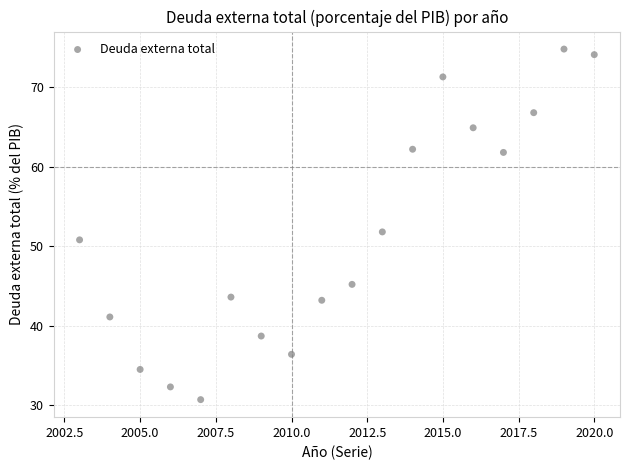

What is the range of Y values (max minus min)?

44.1